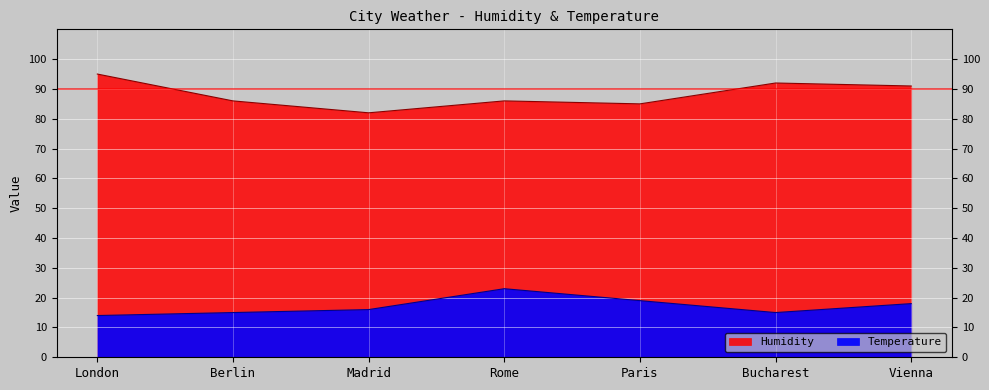

What are all the series names shown in the legend?

Humidity, Temperature